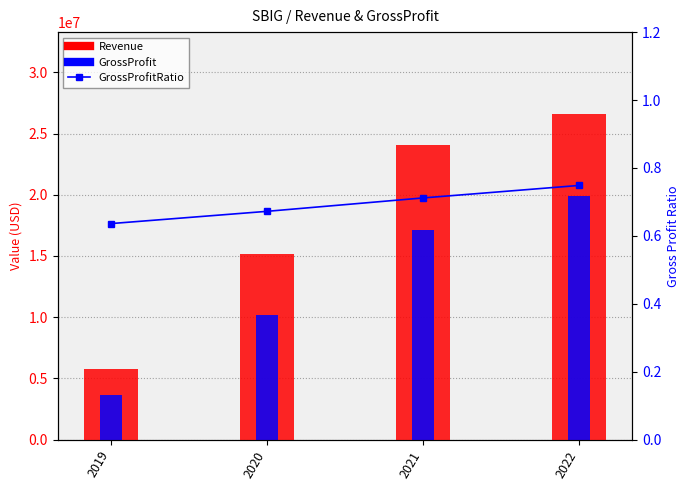

What are all the series names shown in the legend?

Revenue, GrossProfit, GrossProfitRatio